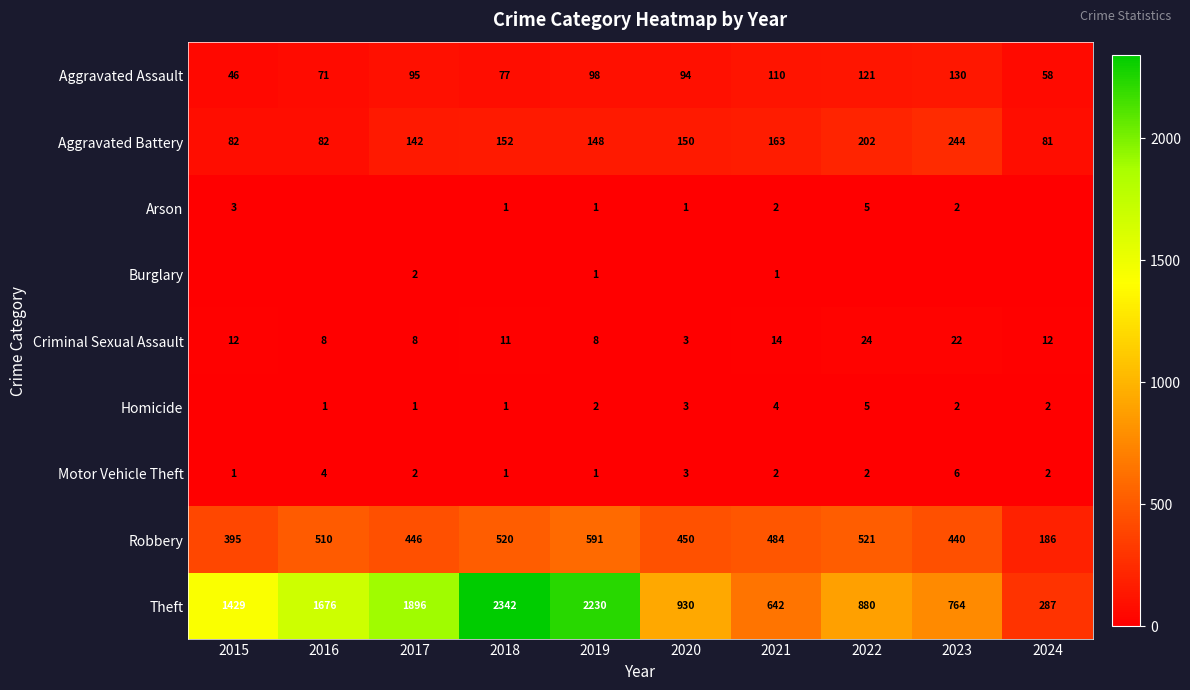

Is it true that Aggravated Battery equals 150 at 2020?

True